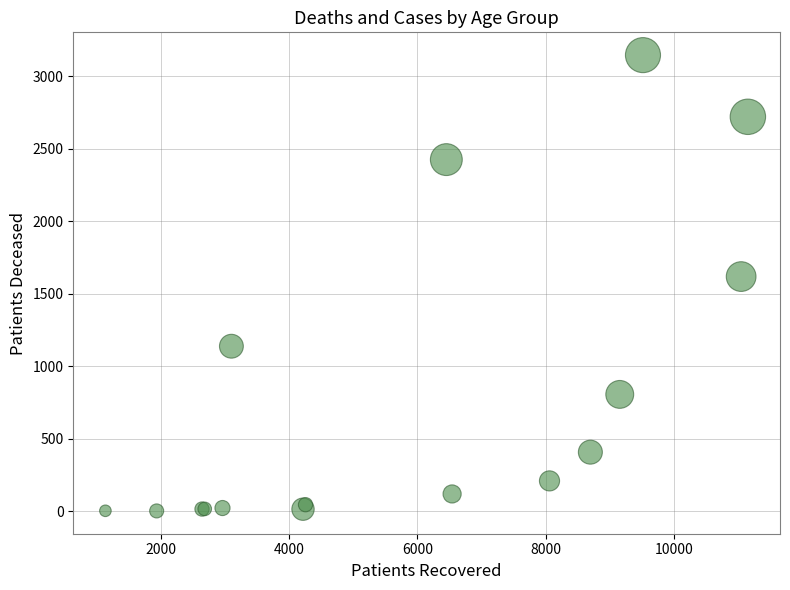

What Y value in the scatter plot is closest to 1573?

1618